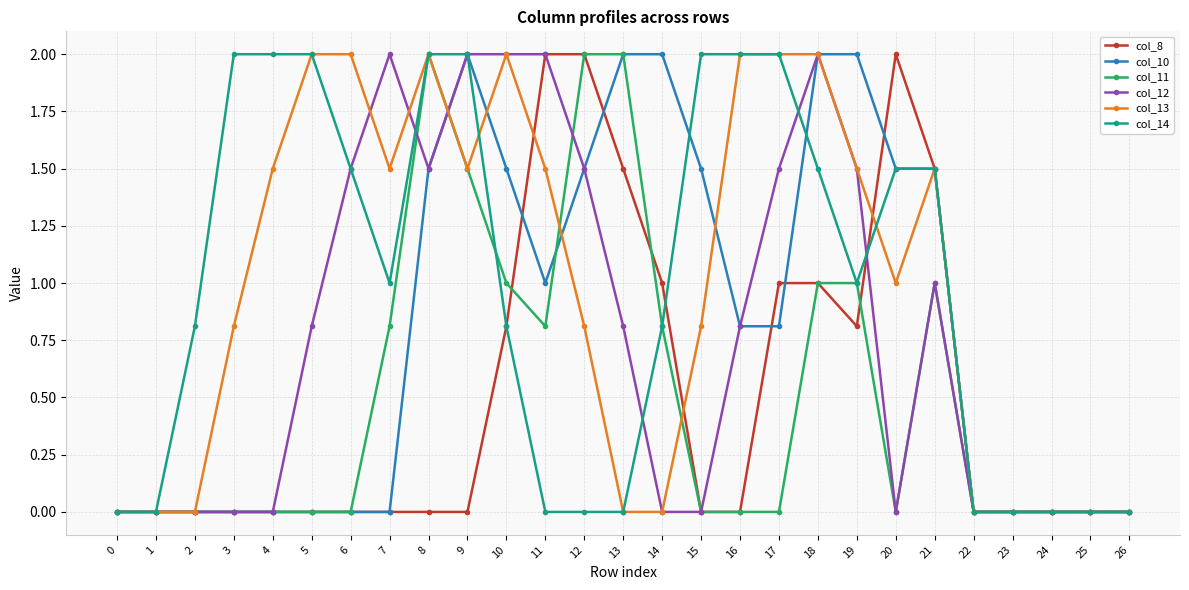

Is it true that col_14 equals 0.0 at 24?

True